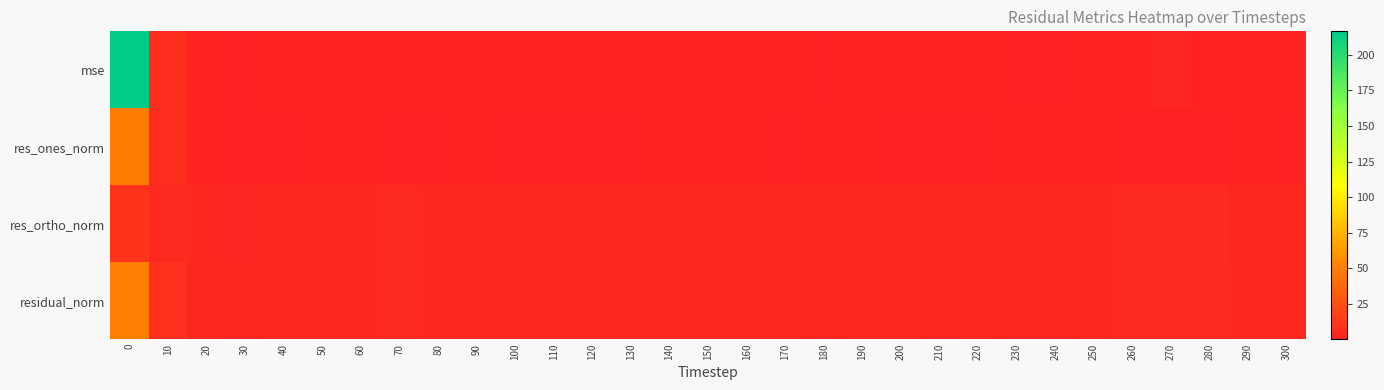

Which series has the largest total across all categories?

mse